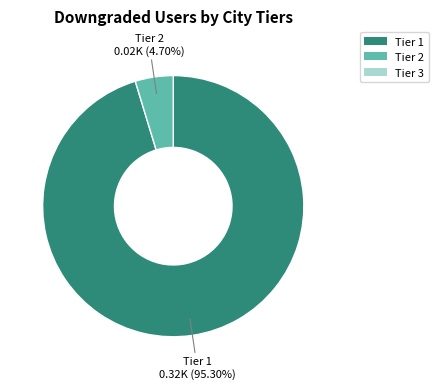

Is there any slice that represents more than half of the pie?

Yes